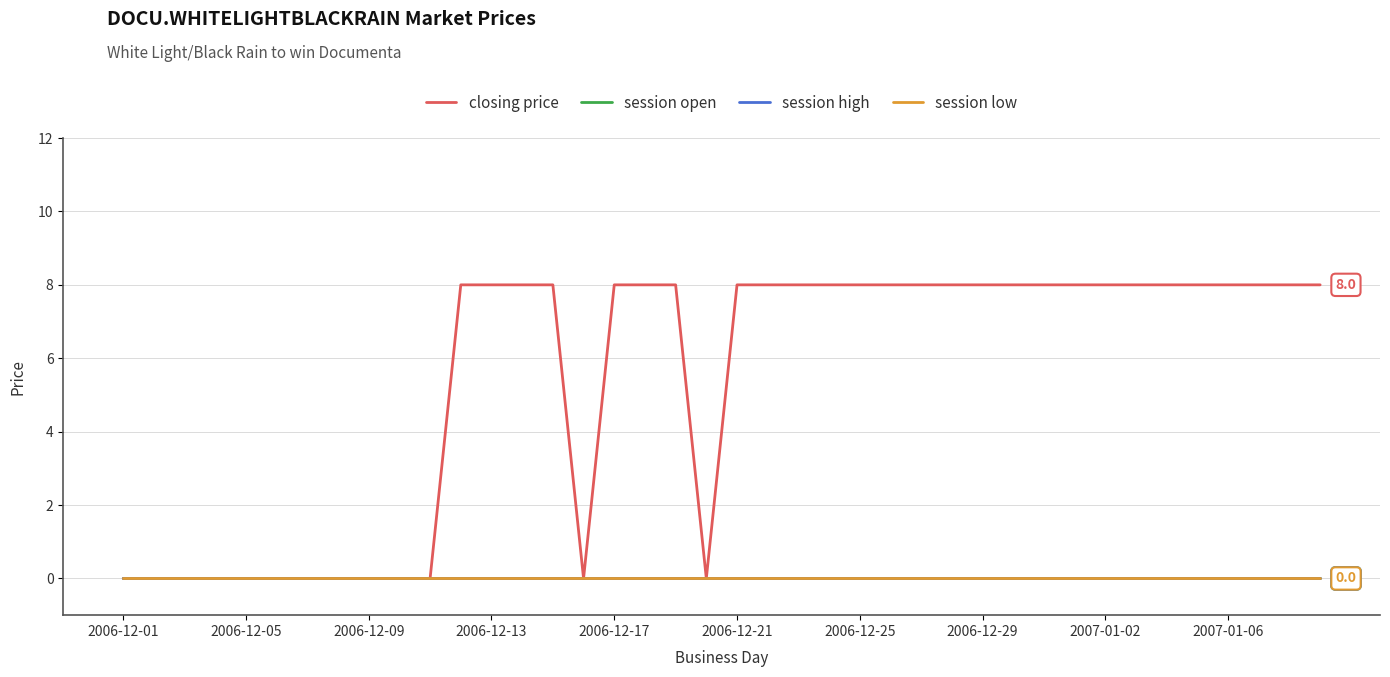

Where is the first local minimum for closing price?

15